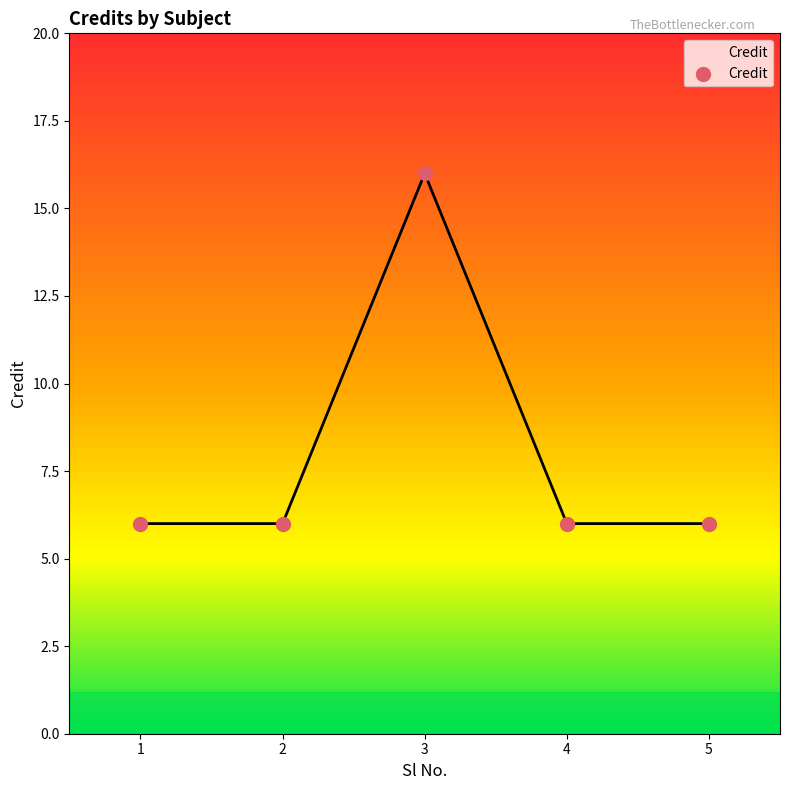

Approximately how many times larger is the value at 4 compared to 1?

1.0